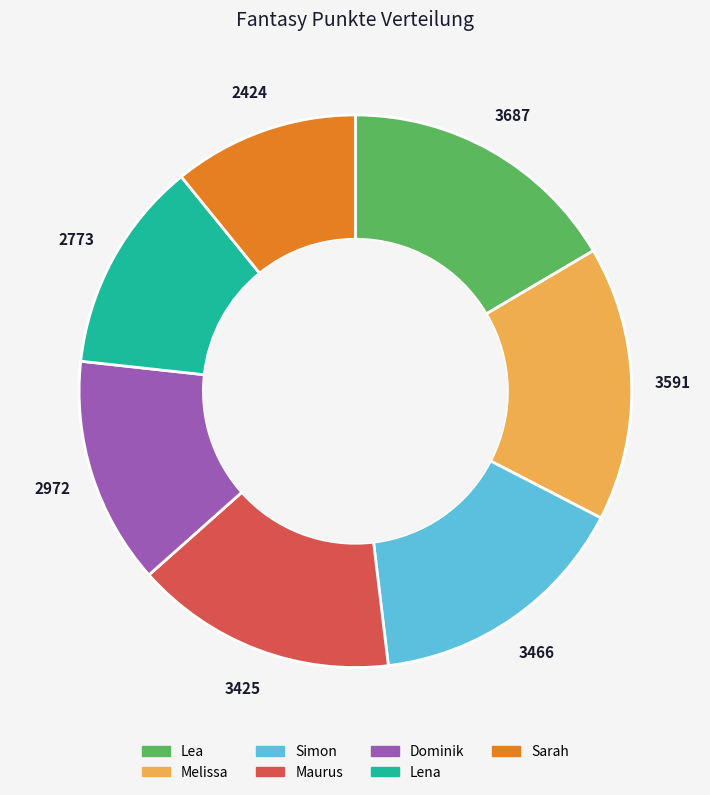

Does Lena account for over 50% of the chart?

No